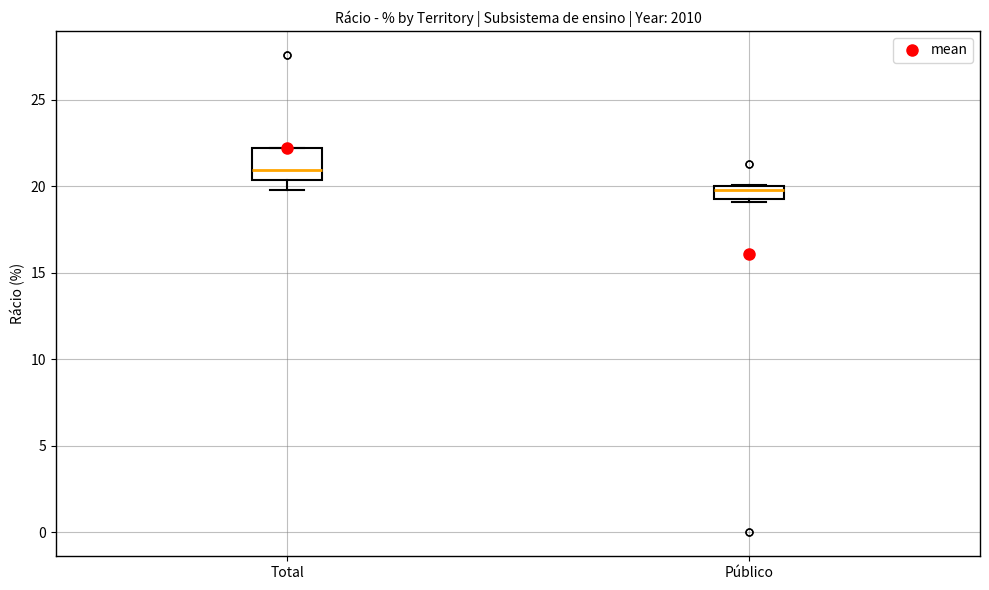

Reading left to right, read every box against the y-axis: the position of its median line, the range the box covers, and the ends of its whiskers. The values are not printed on the chart, so give them approximately, as read against the axis.

Total: median 21.0, box 20.5 to 22.0, whiskers 20.0 to 22.0
Público: median 20.0 (just below the box's upper edge), box 19.5 to 20.0, whiskers 19.0 to 20.0